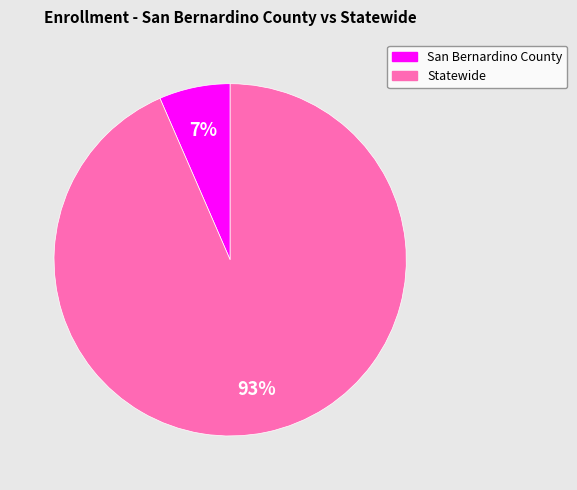

Rank the categories by value from lowest to highest.

San Bernardino County, Statewide